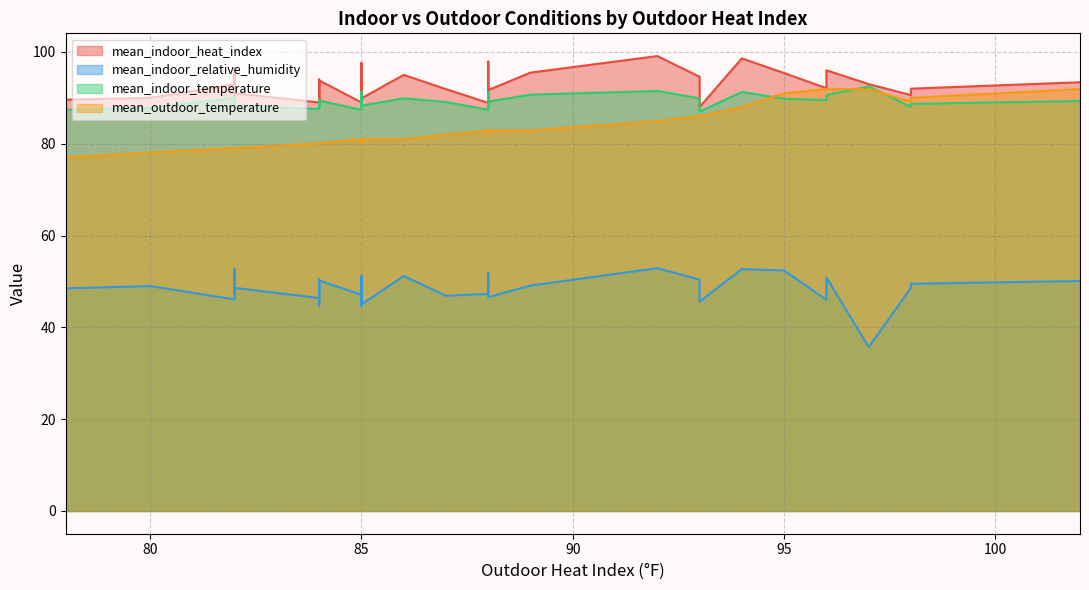

The value of mean_indoor_relative_humidity at 10 is 73.0. True or false?

False